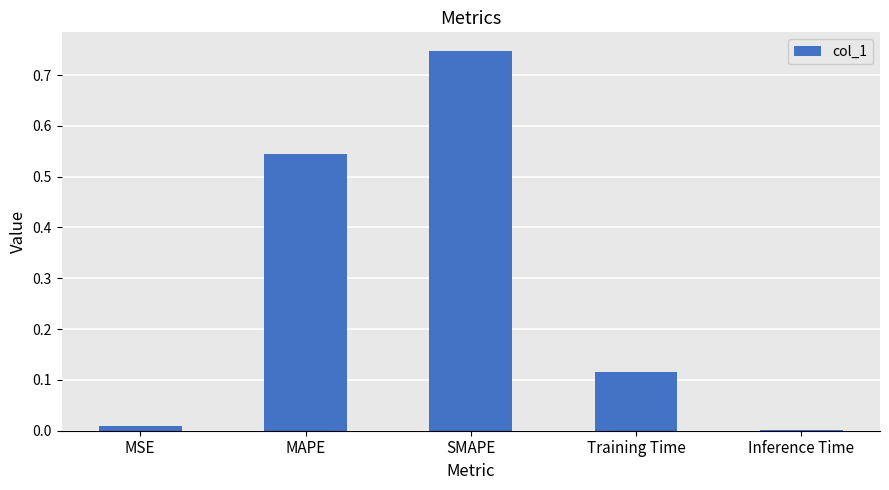

The value at Training Time is 0.0. True or false?

False